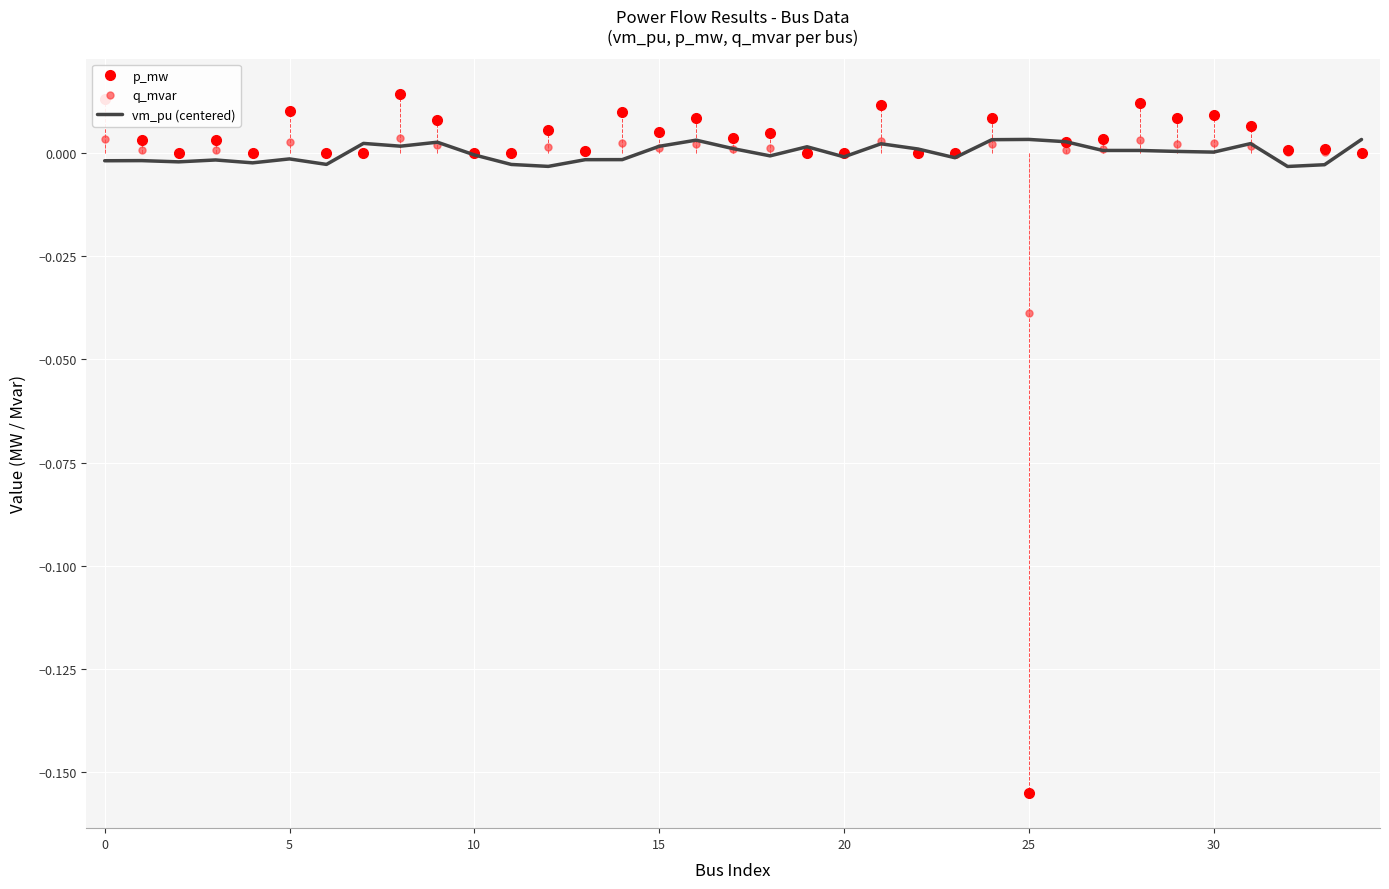

List the series in order of their overall mean, lowest first.

p_mw, q_mvar, vm_pu (centered)